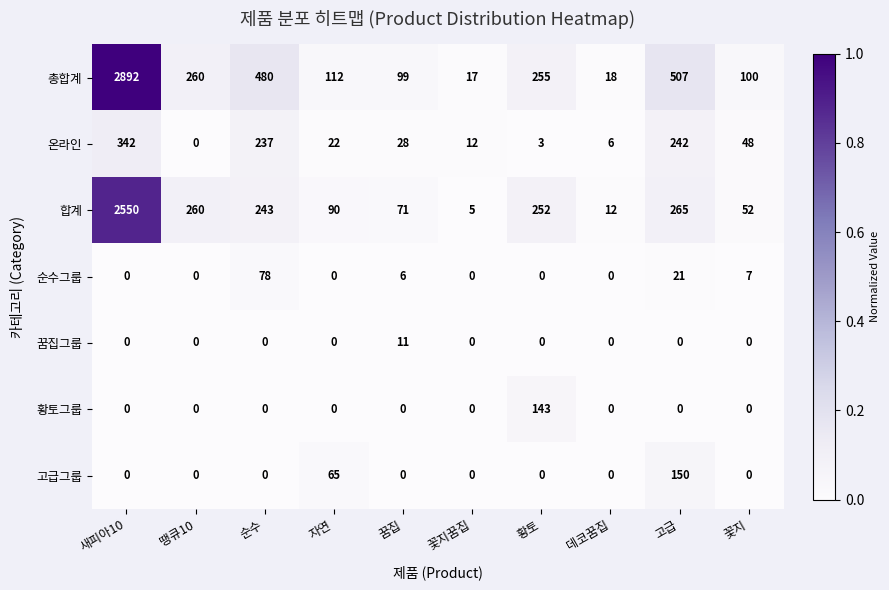

Where is 고급그룹 nearest to the value 75?

자연